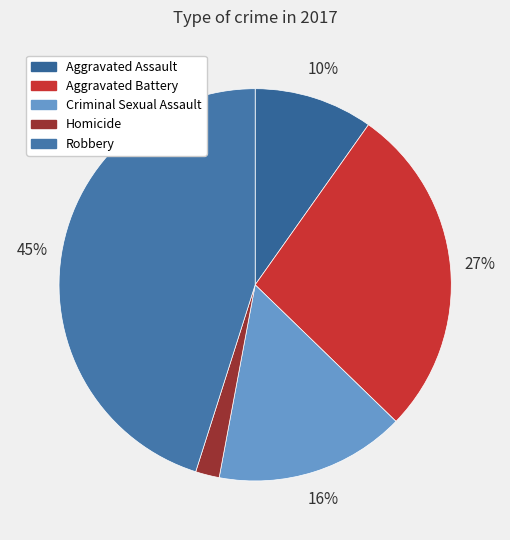

Is Aggravated Battery the majority of the pie?

No